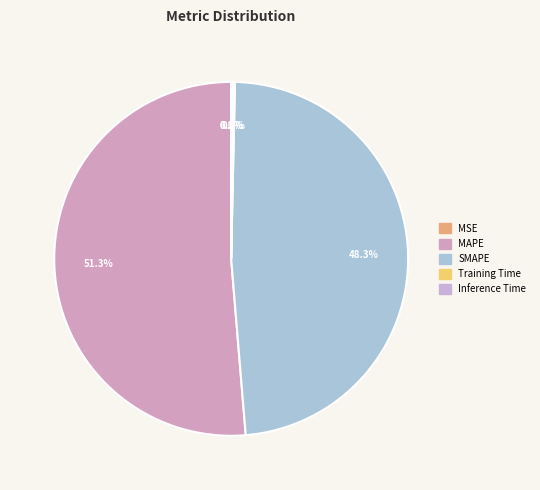

To the nearest percent, what is the difference between the largest and smallest slice percentages?

51%